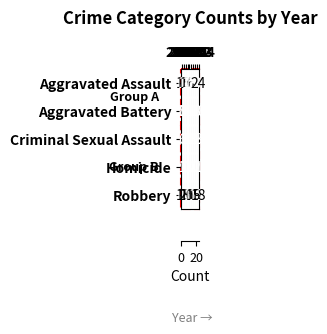

At which category is the sum across all series the highest?

2024